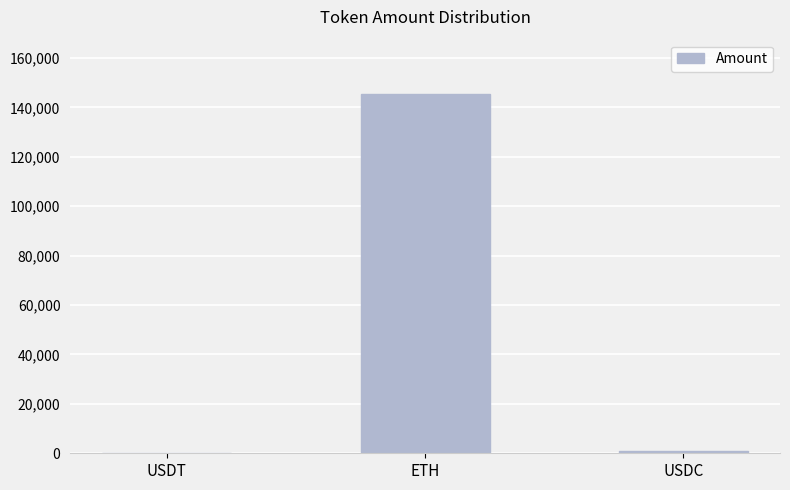

True or false: the data shows 48003.9 at ETH.

False